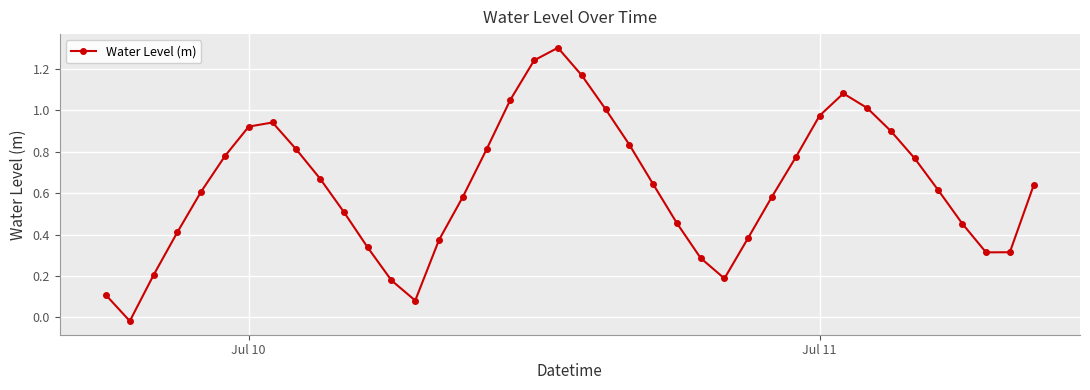

What is the sum of all values?

25.3